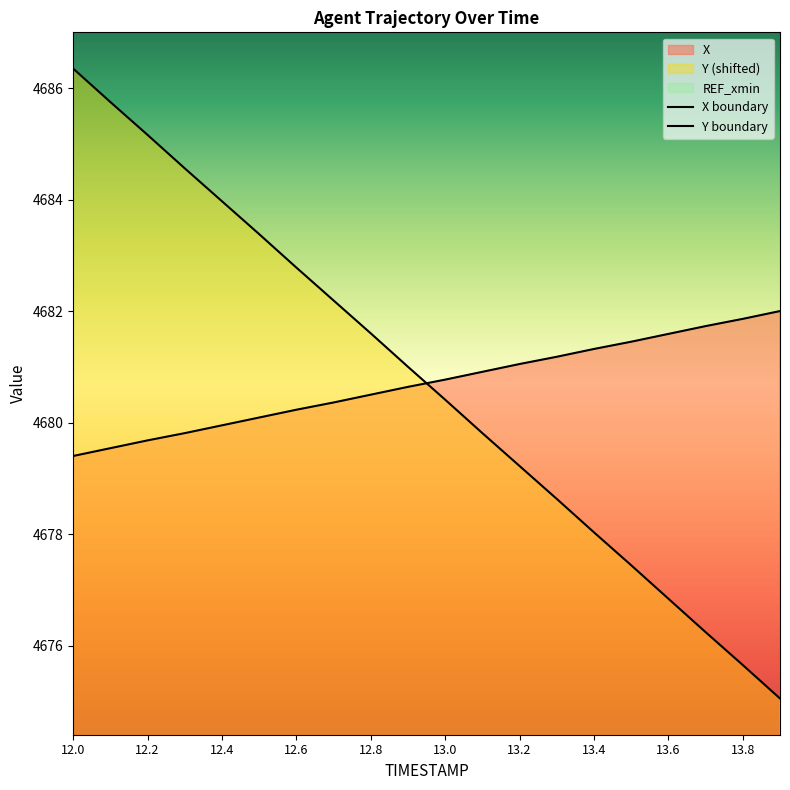

What is the highest value of the X boundary series?

4682.0